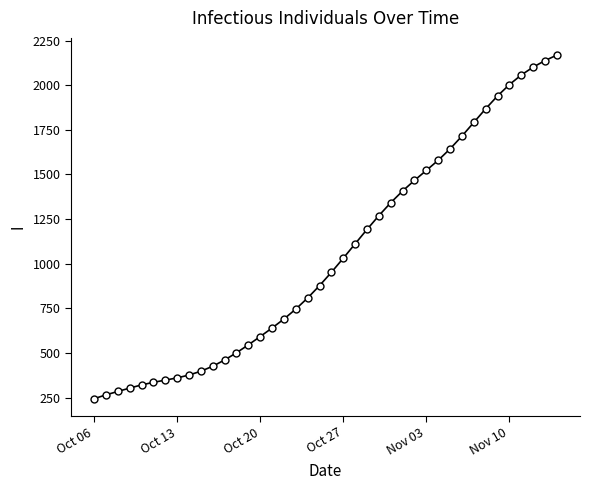

What is the sum of all values?

41819.6